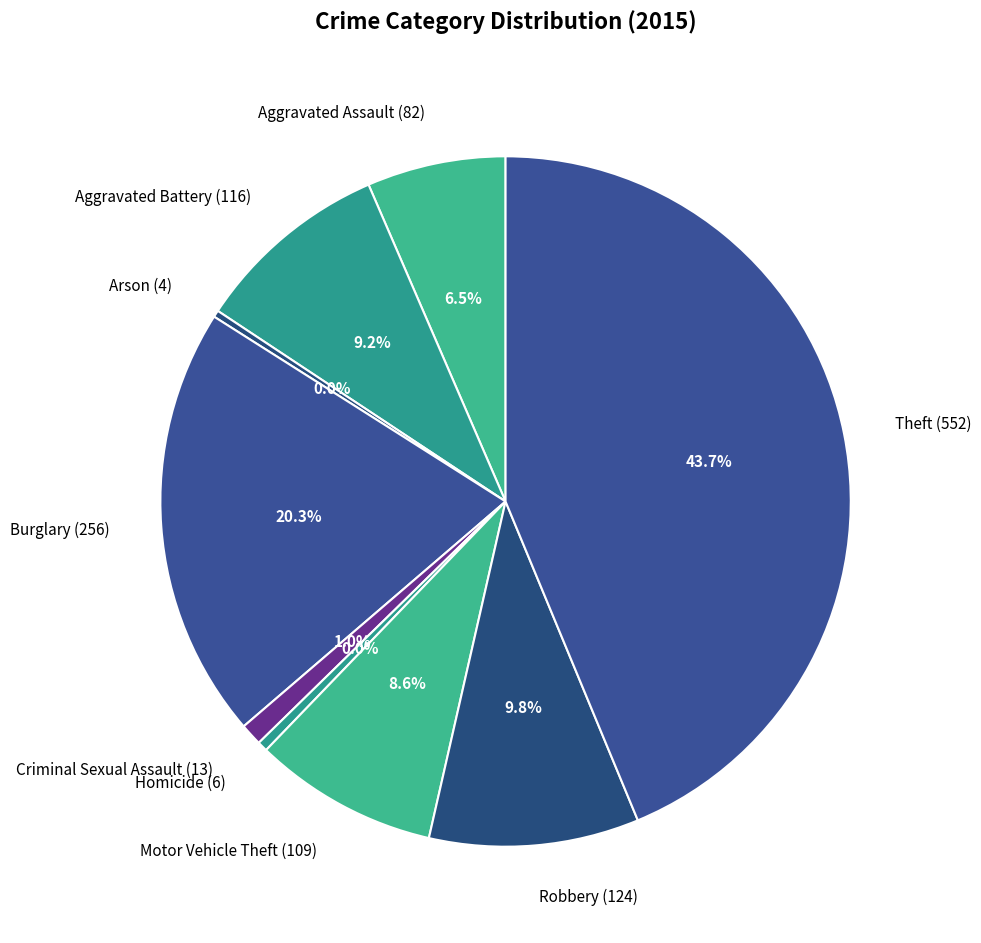

To the nearest percent, what is the difference between the largest and smallest slice percentages?

43%